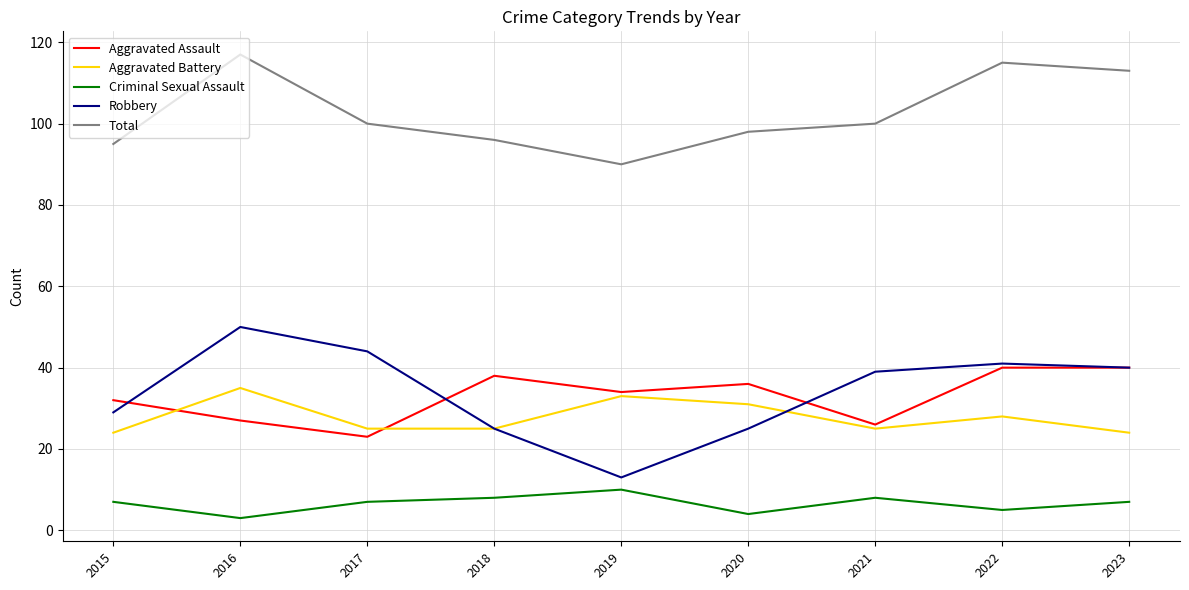

How many series are shown in this chart?

5